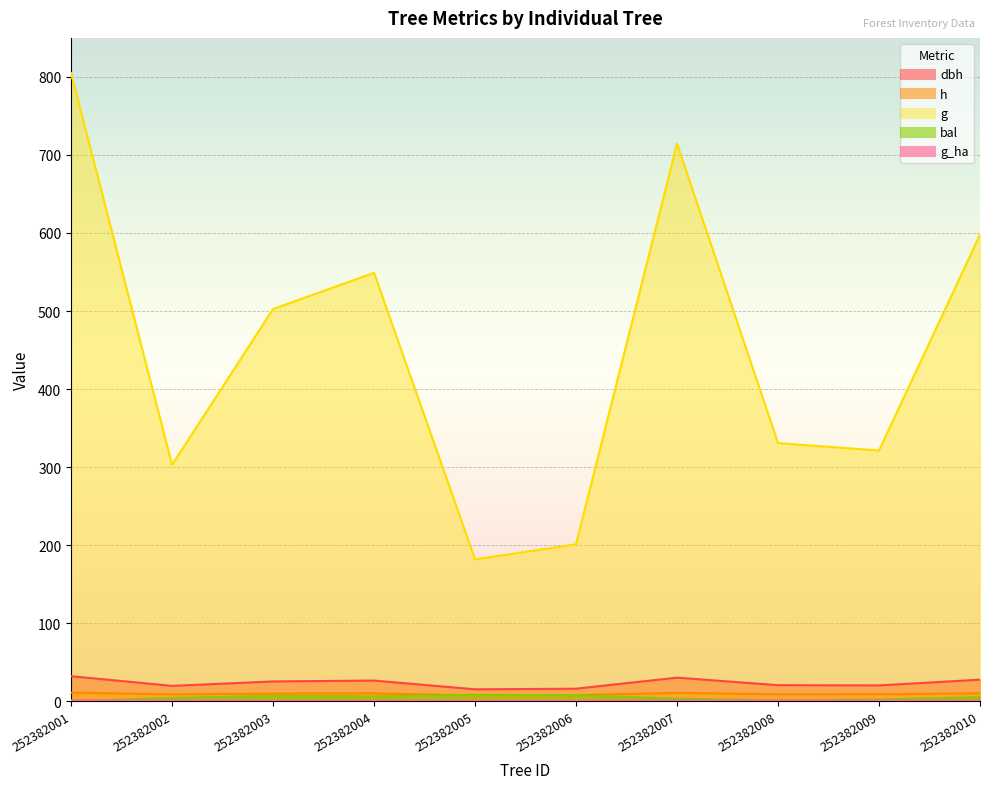

True or false: g_ha and g cross at least once.

False